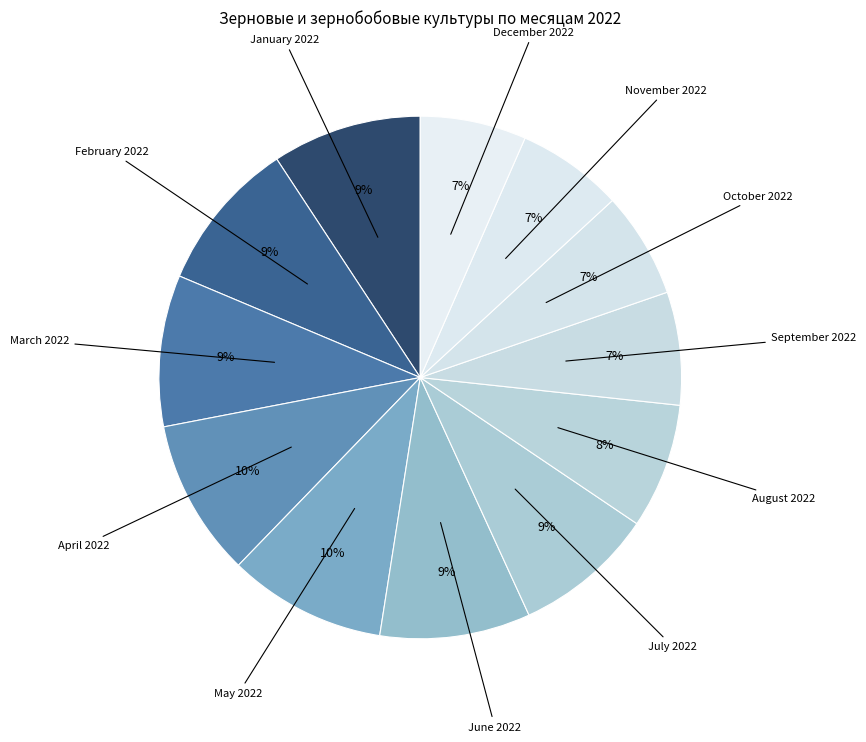

Is there a majority slice in this chart?

No